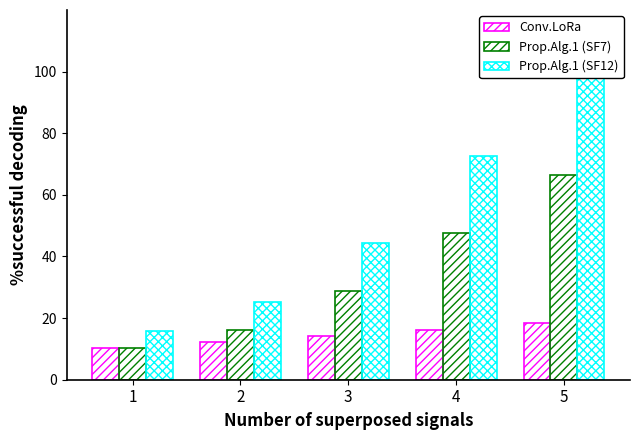

Rank the series by their maximum value, from lowest to highest.

Conv.LoRa, Prop.Alg.1 (SF7), Prop.Alg.1 (SF12)